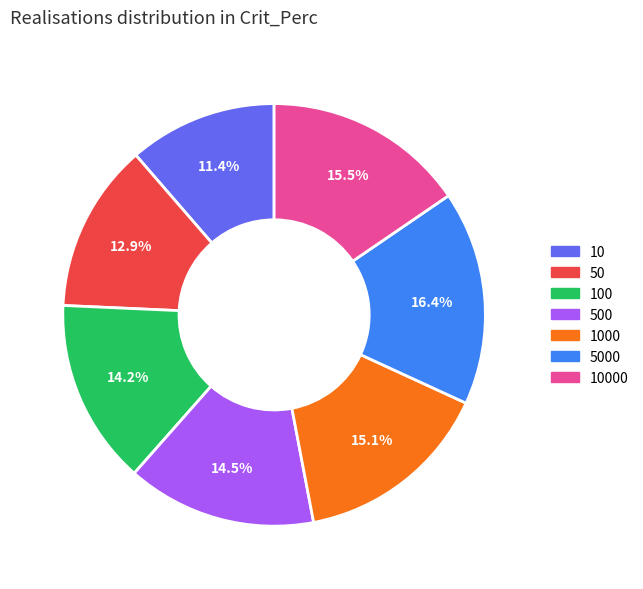

Does any single category account for the majority?

No